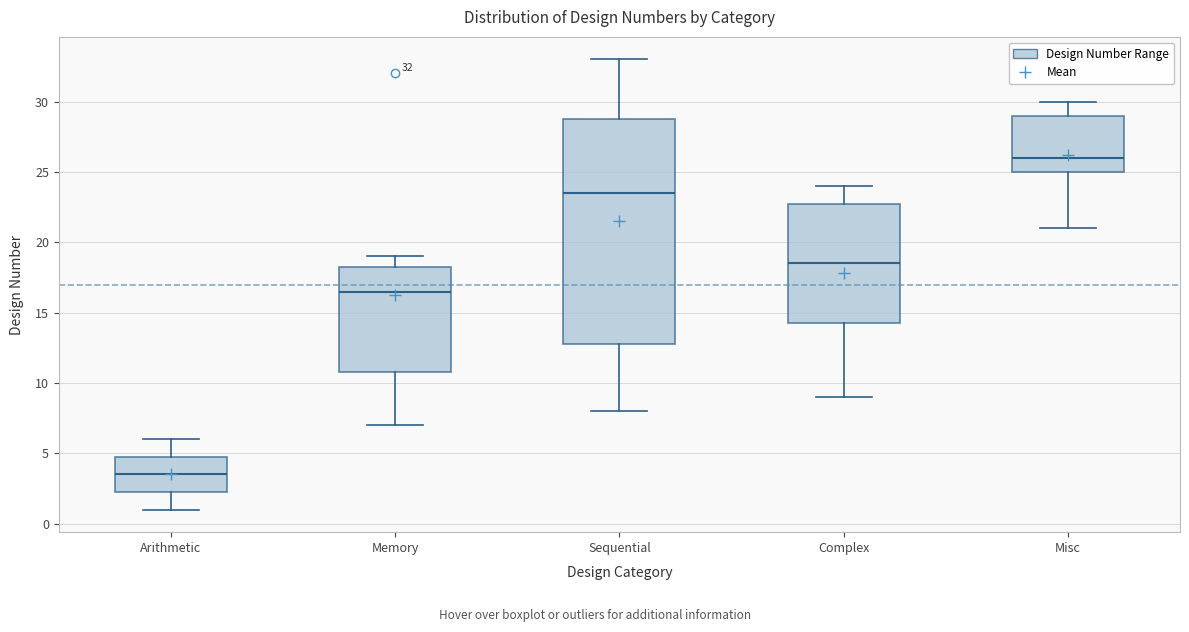

Which box is the tallest, from its lower edge to its upper edge?

Sequential